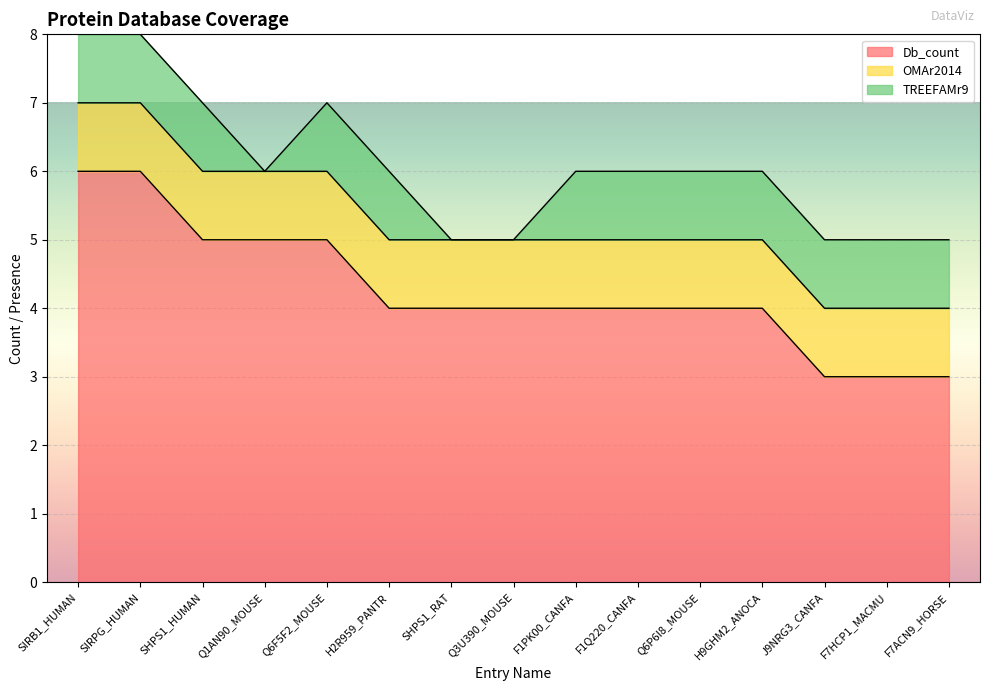

Which series has the largest total across all categories?

Db_count